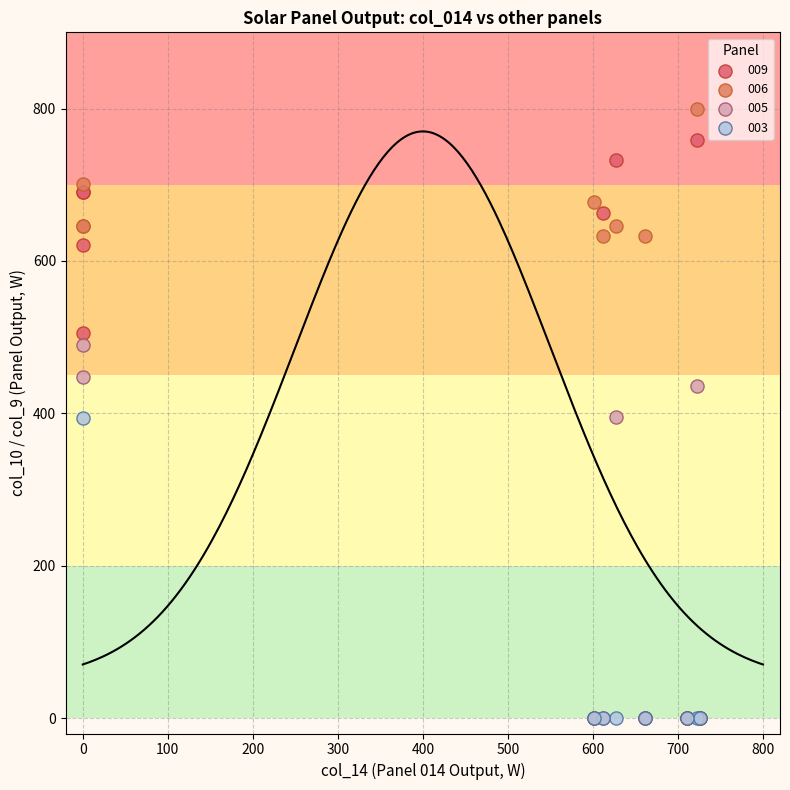

Which series has the largest Y range (max minus min)?

006